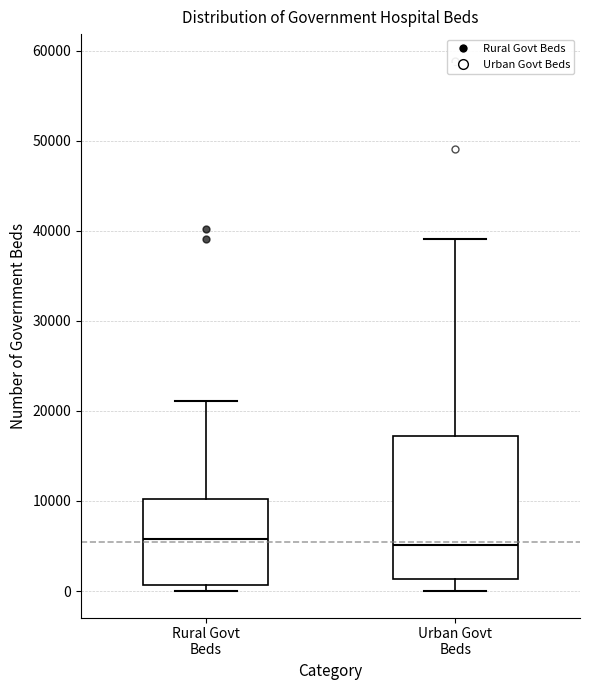

Comparing the boxes themselves (not the whiskers), which one is the tallest?

Urban Govt Beds